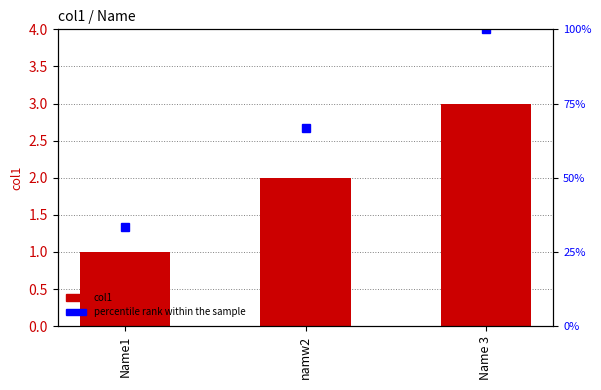

What is the spread (max minus min) of values at Name 3?

97.0